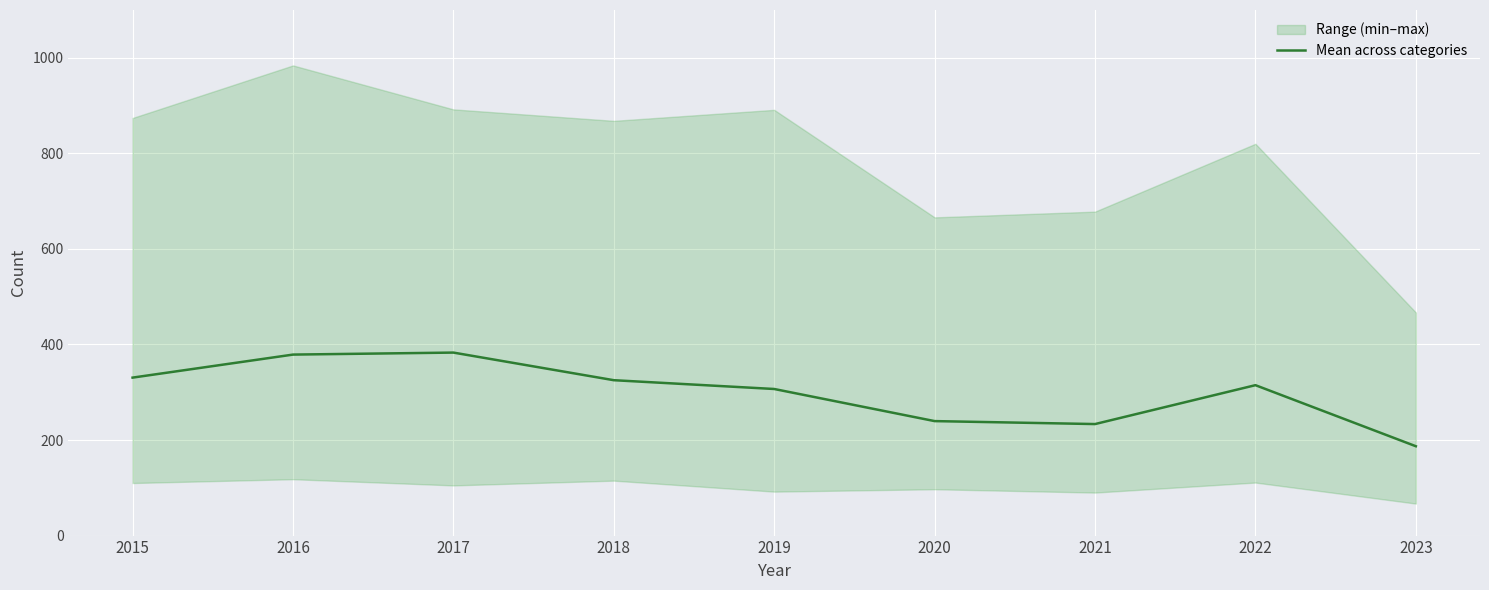

Which has a higher value, 2021 or 2017?

2017